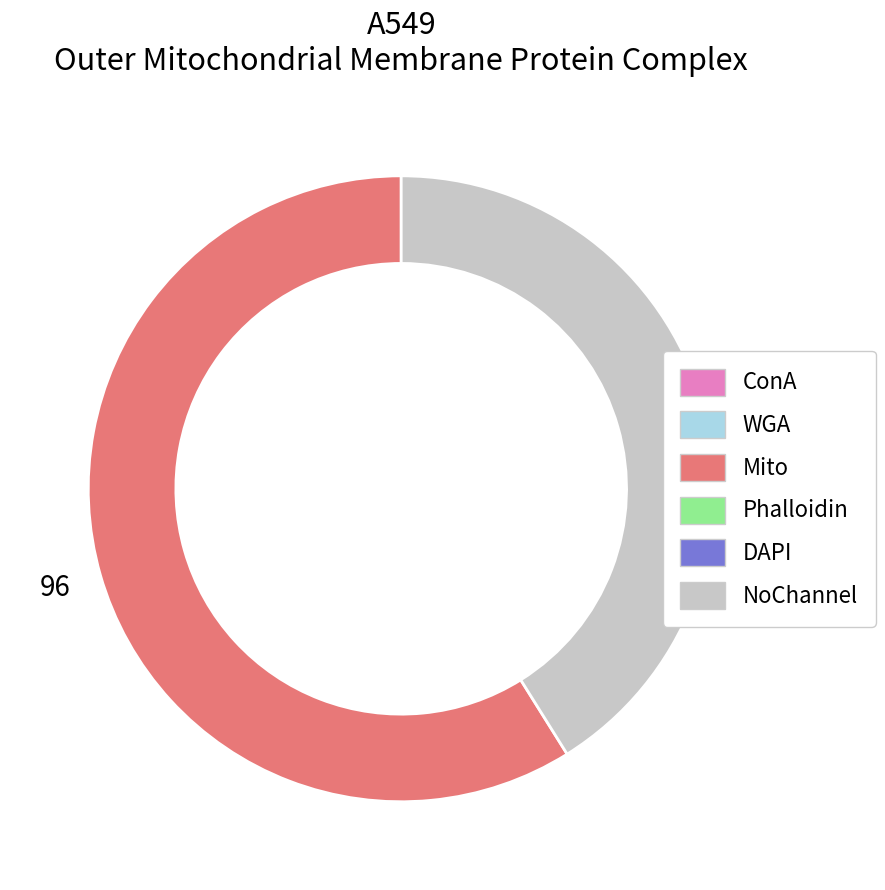

Is there any slice that represents more than half of the pie?

Yes